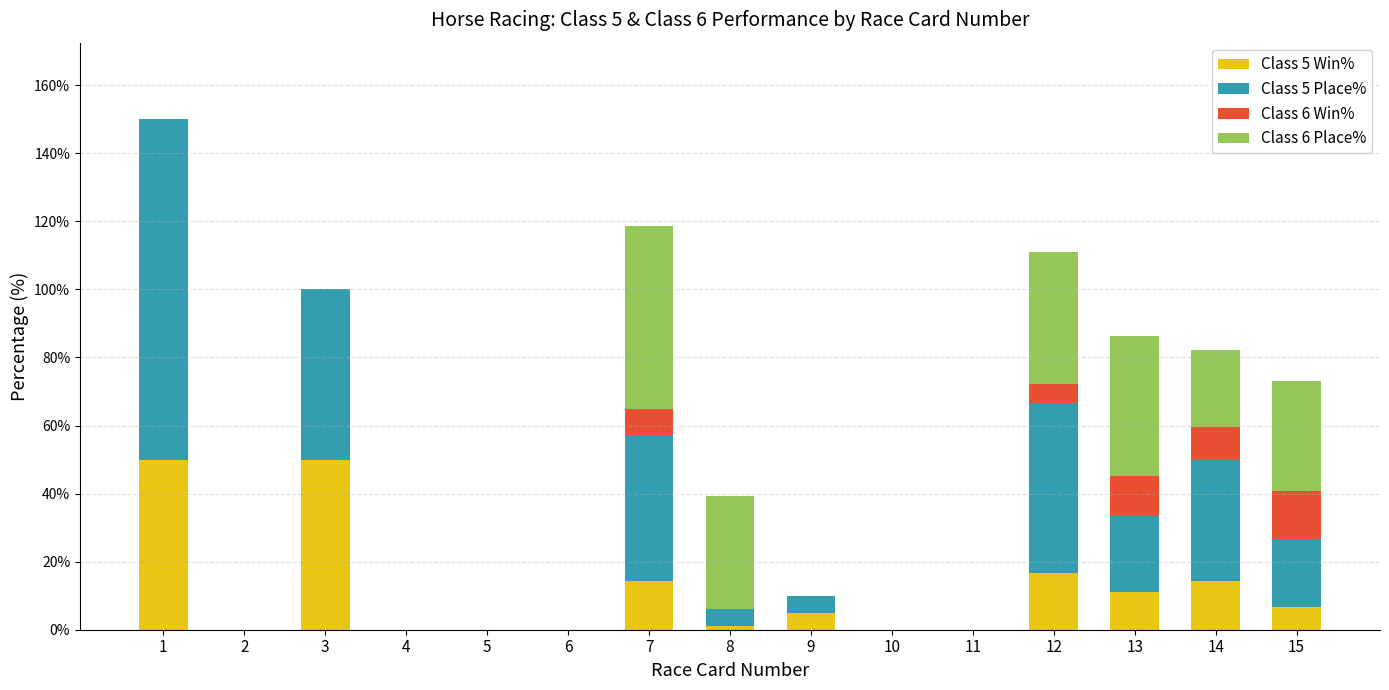

What is the total value across all series at 15?

73.2